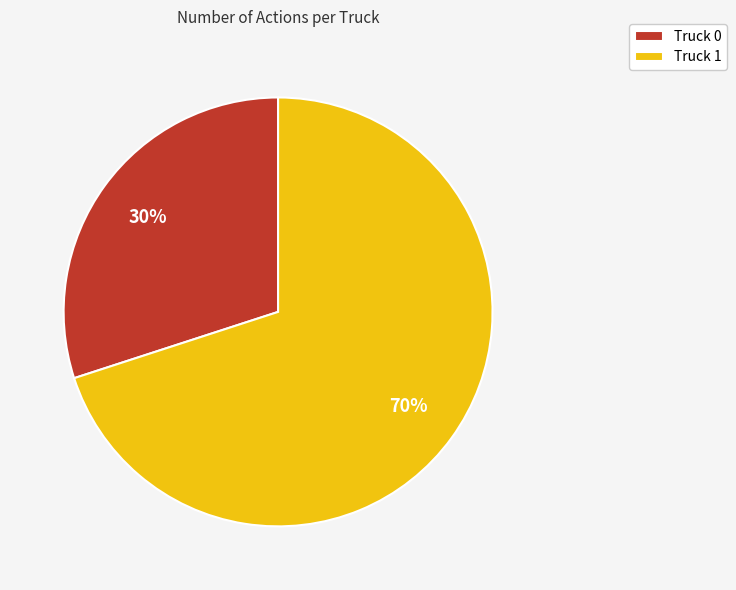

How many segments does this pie chart have?

2